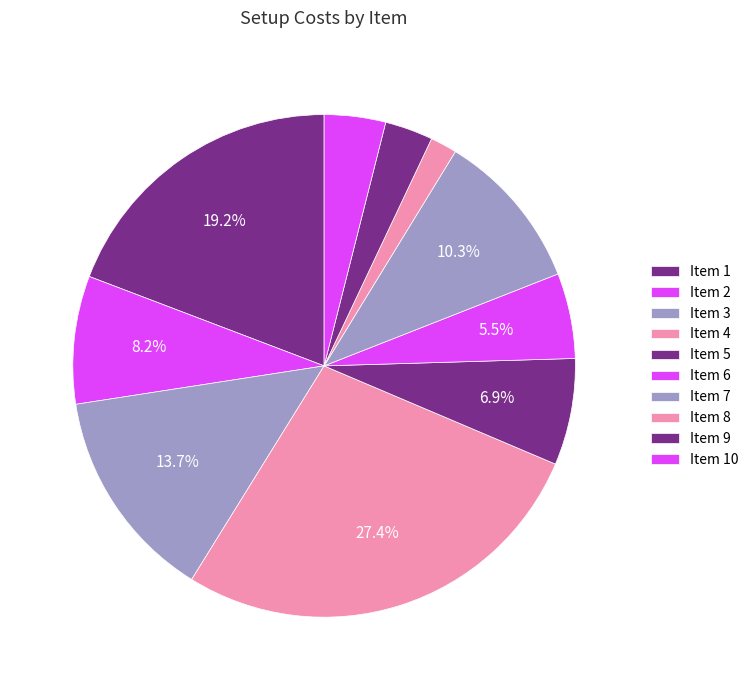

Which slice is the largest?

4